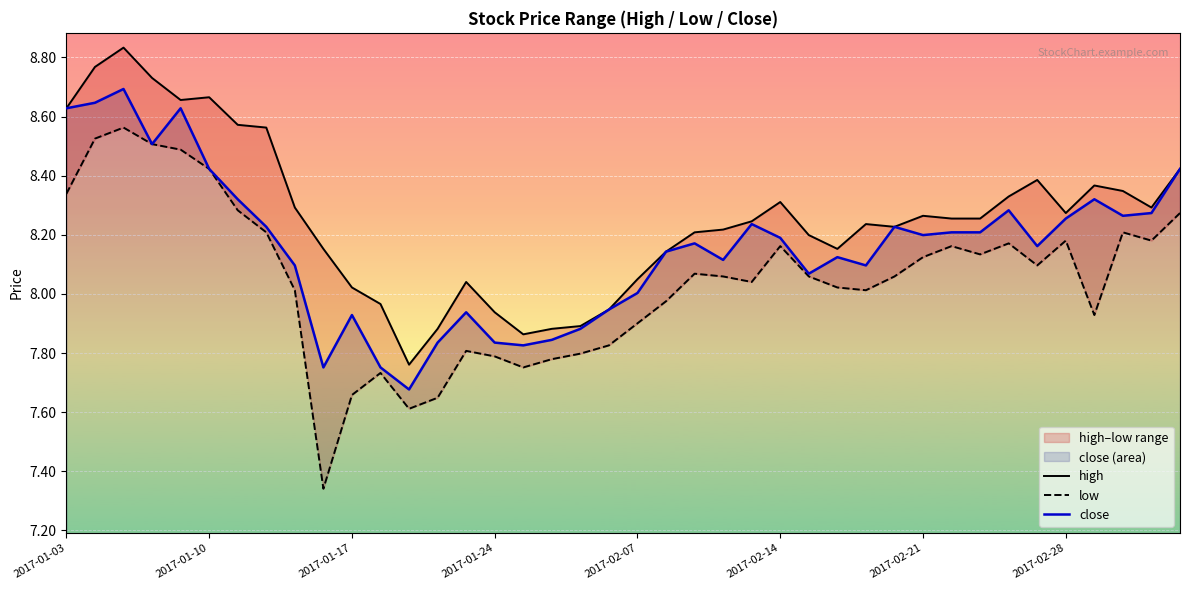

What is the value of the low point at the 21st from the left?

7.9